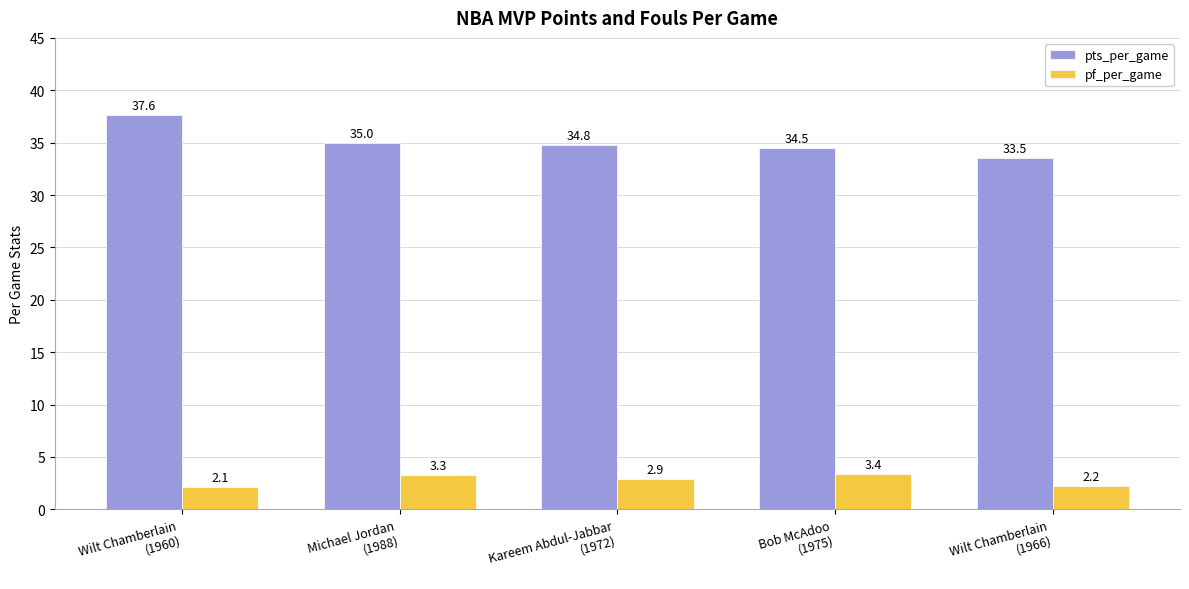

Reading right to left, list all the values displayed in this chart.

pts_per_game: 33.5	34.5	34.8	35.0	37.6
pf_per_game: 2.2	3.4	2.9	3.3	2.1